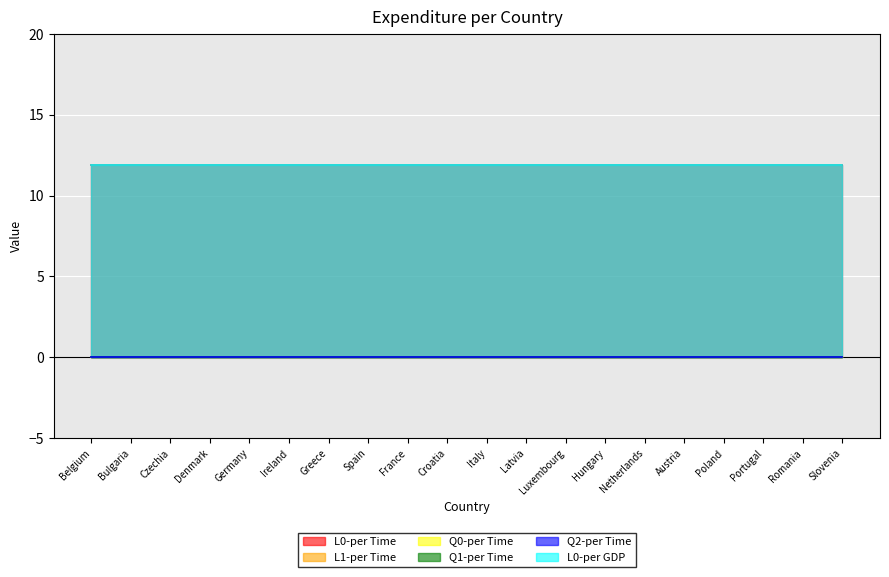

What is the label of the 14th point from the right?

Greece